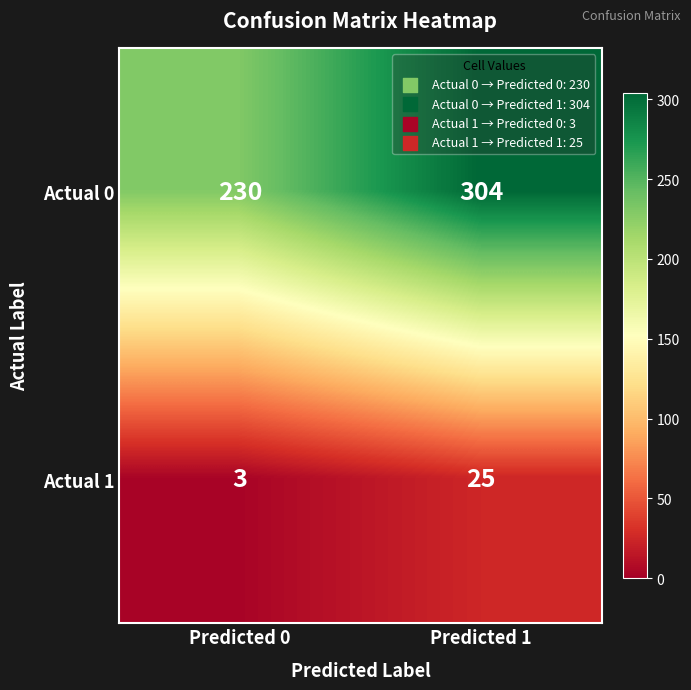

Which series has the largest range (max minus min)?

Actual 0